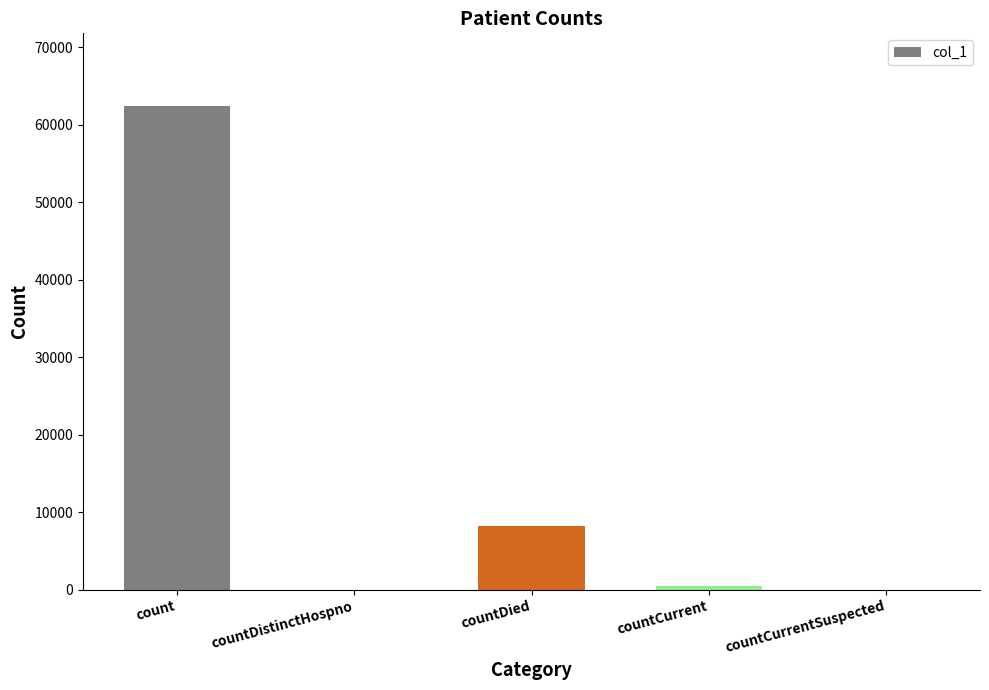

Between countDied and countCurrent, which is larger?

countDied